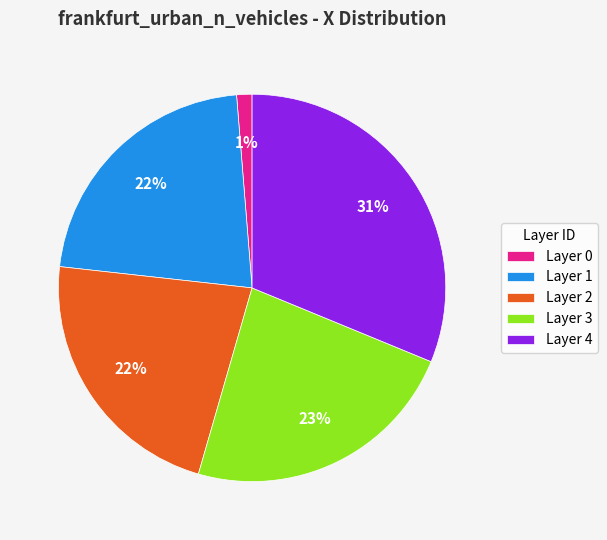

What percentage is the Layer 1 slice, to the nearest percent?

22%